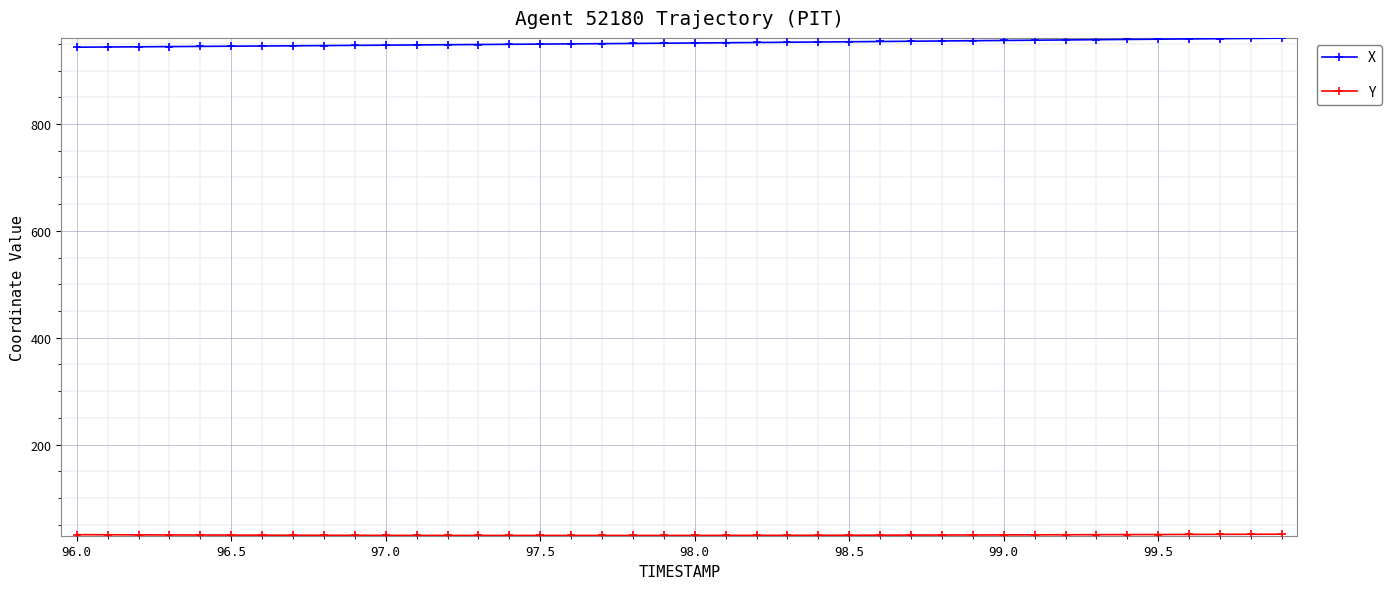

At how many categories does at least one series exceed 506?

40